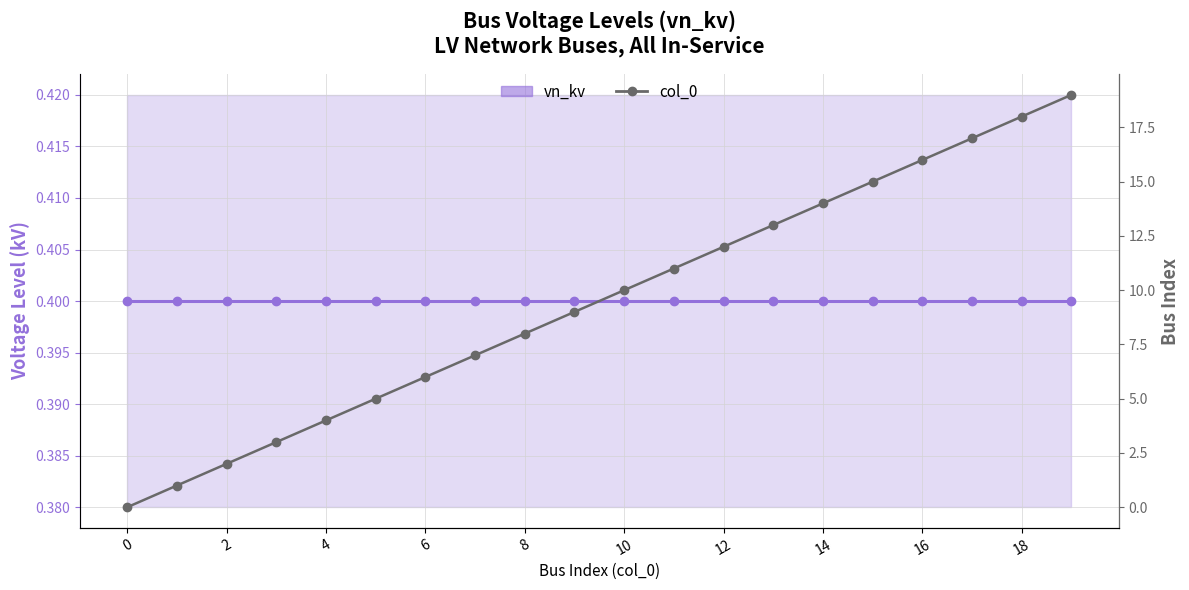

Rank the series by their maximum value, from highest to lowest.

col_0, vn_kv